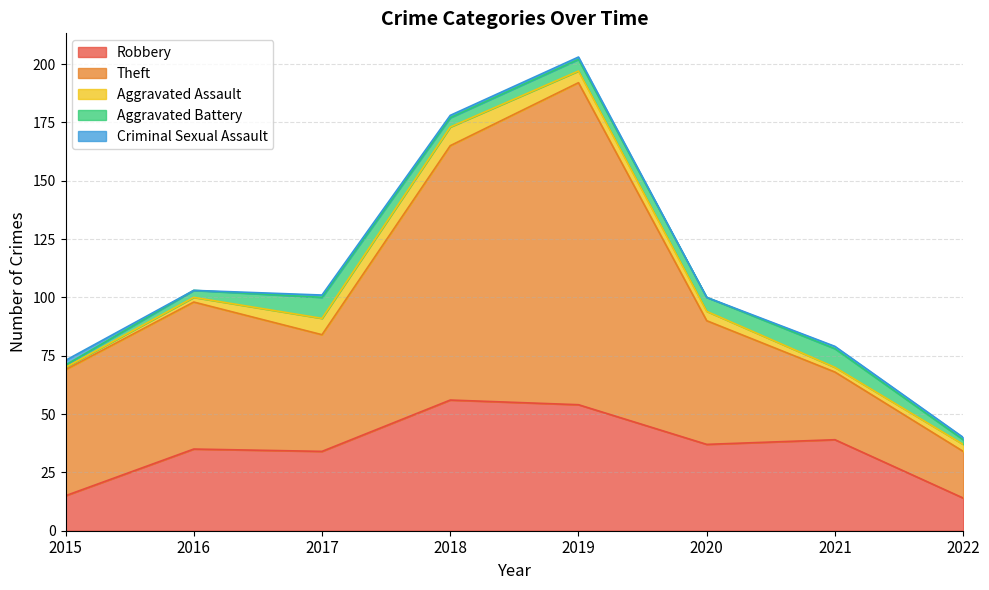

Where is Criminal Sexual Assault nearest to the value 1?

2017